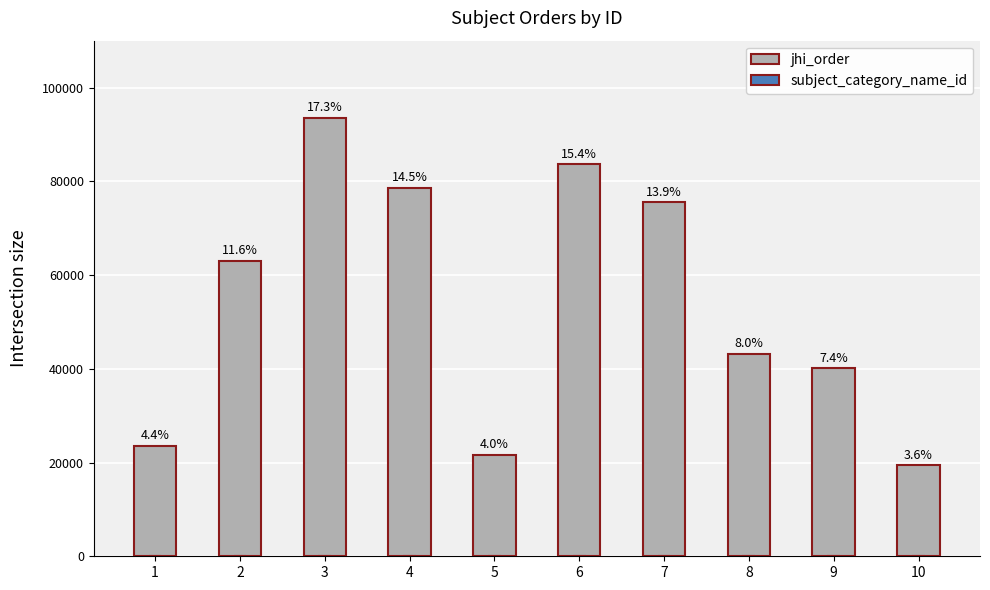

Which has a higher value, 8 or 5?

8